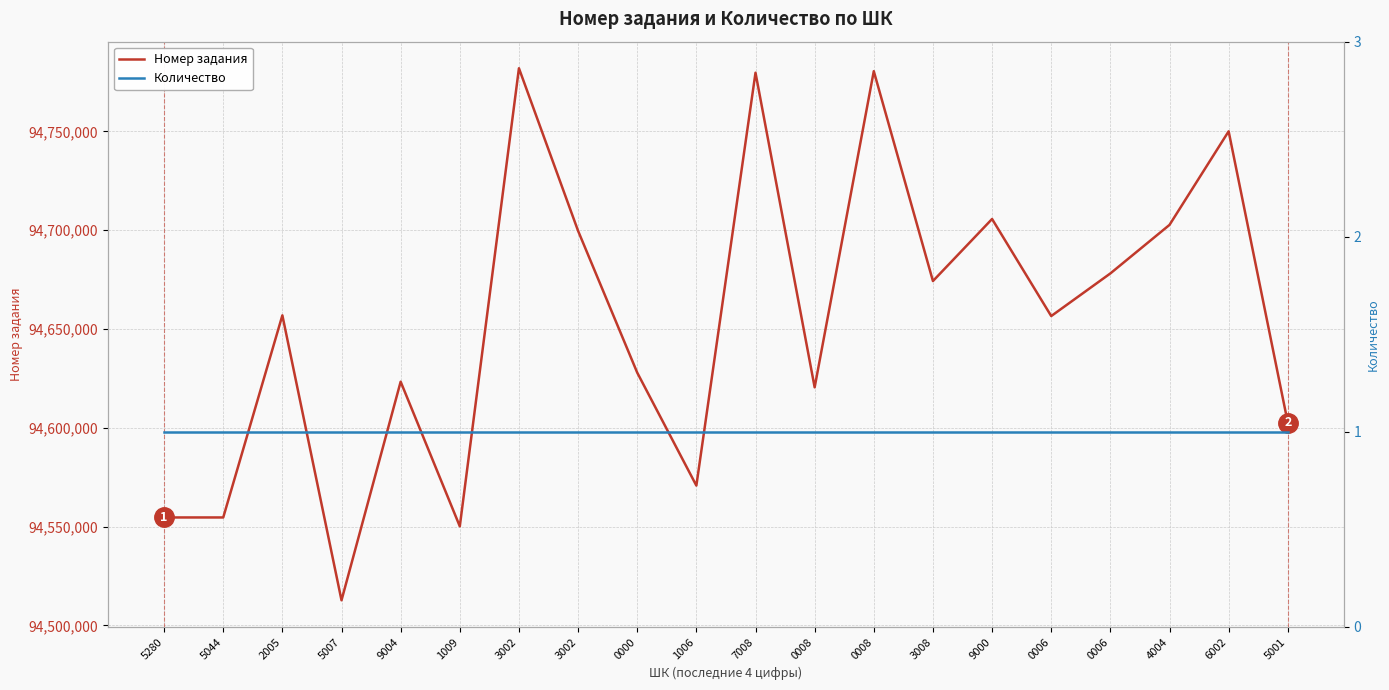

True or false: Количество and Номер задания cross at least once.

False